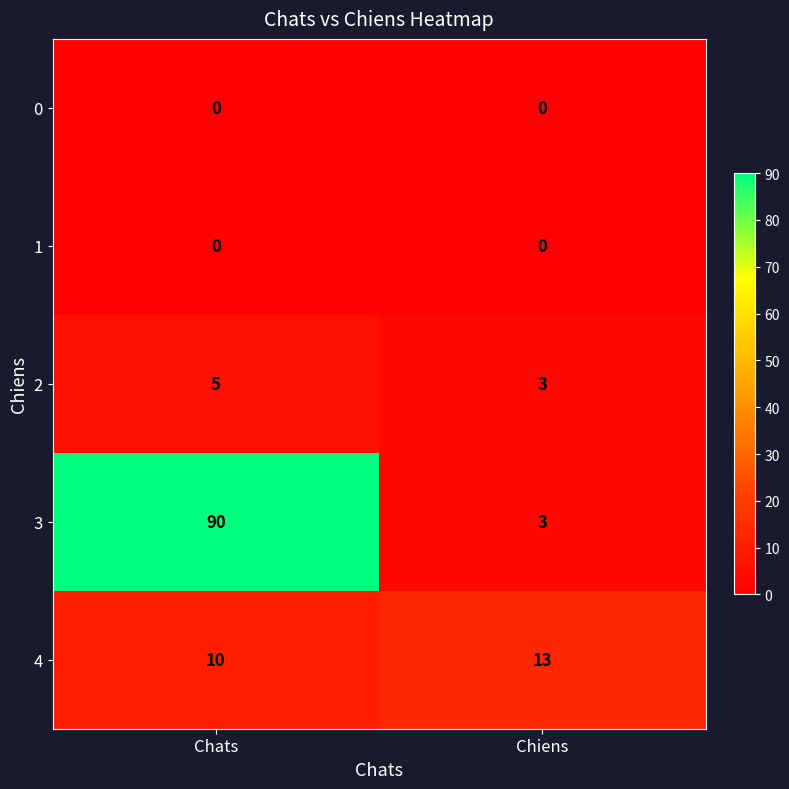

Reading left to right, list all the values displayed in this chart.

0: Chats=0	Chiens=0
1: Chats=0	Chiens=0
2: Chats=5	Chiens=3
3: Chats=90	Chiens=3
4: Chats=10	Chiens=13